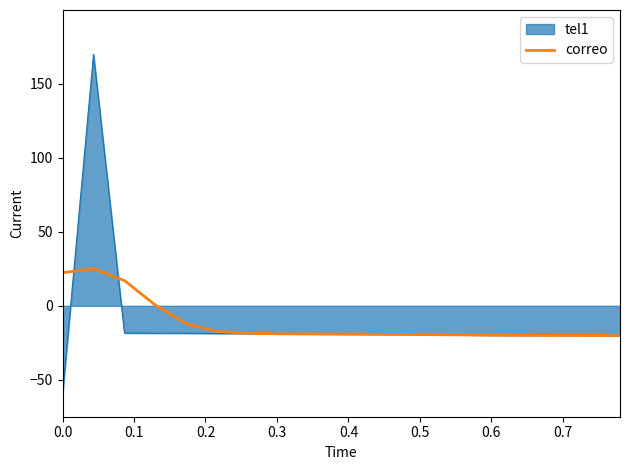

Which series has the largest range (max minus min)?

tel1